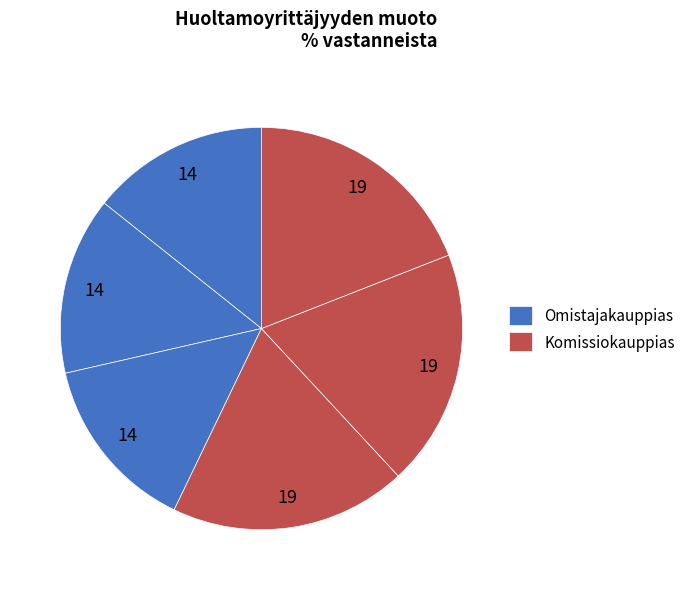

How many slices are in this pie chart?

6